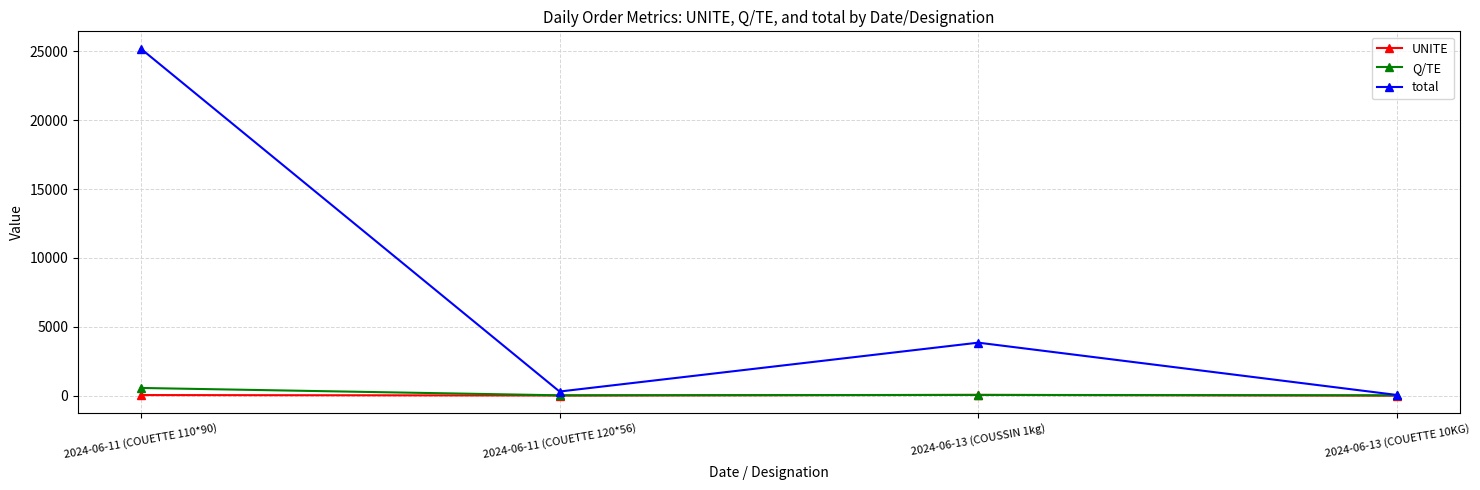

What is the value of the UNITE point at the 1st from the left?

45